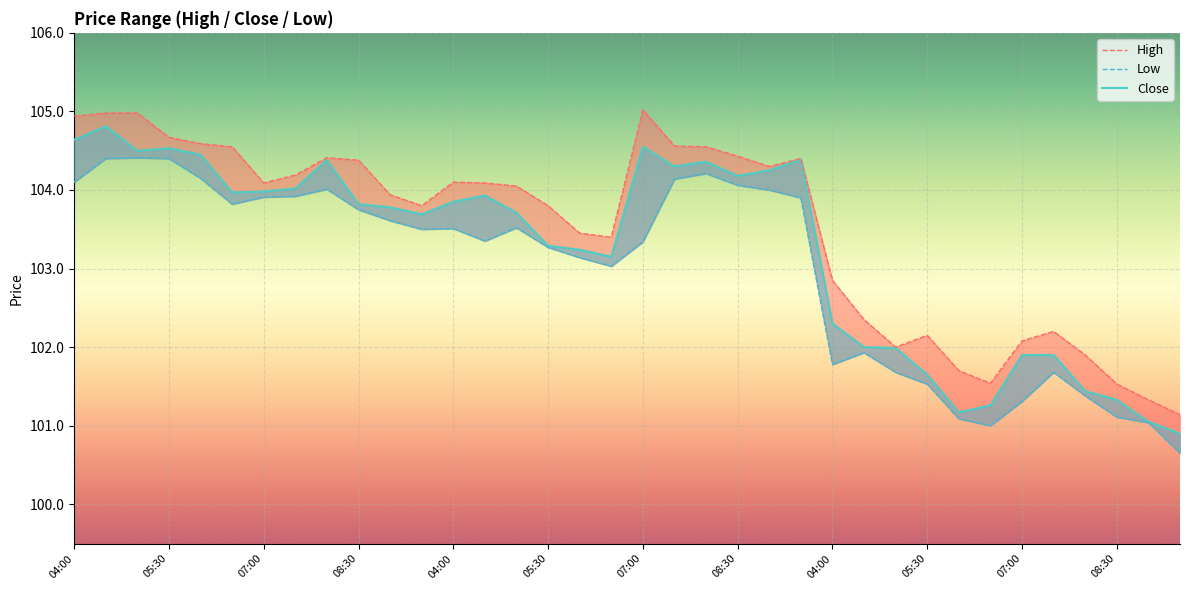

How many interior local peaks does the Low series have?

7